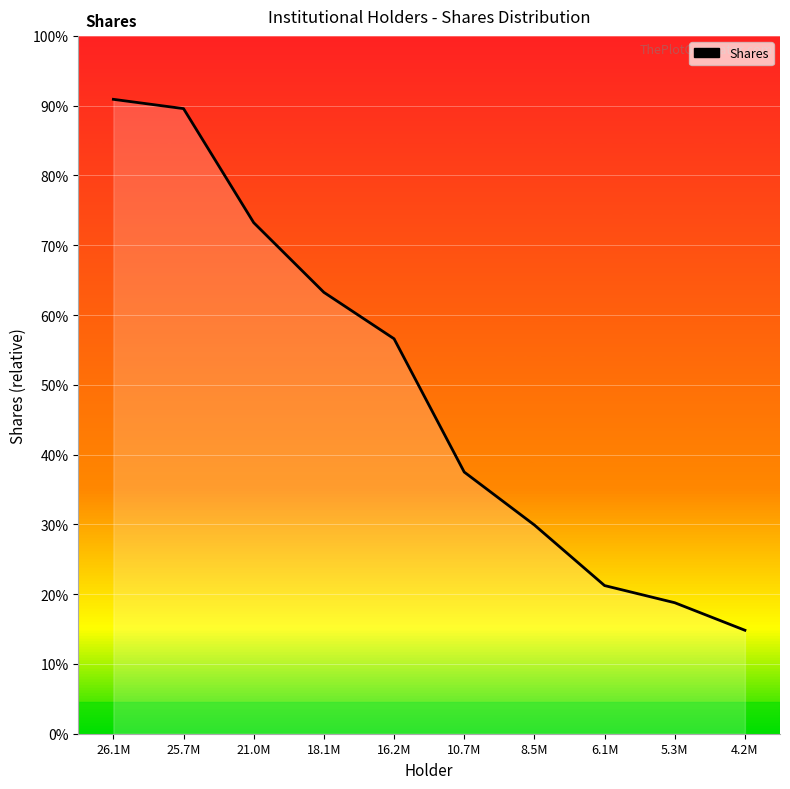

True or false: the data shows 2863134 at 4.2M.

False